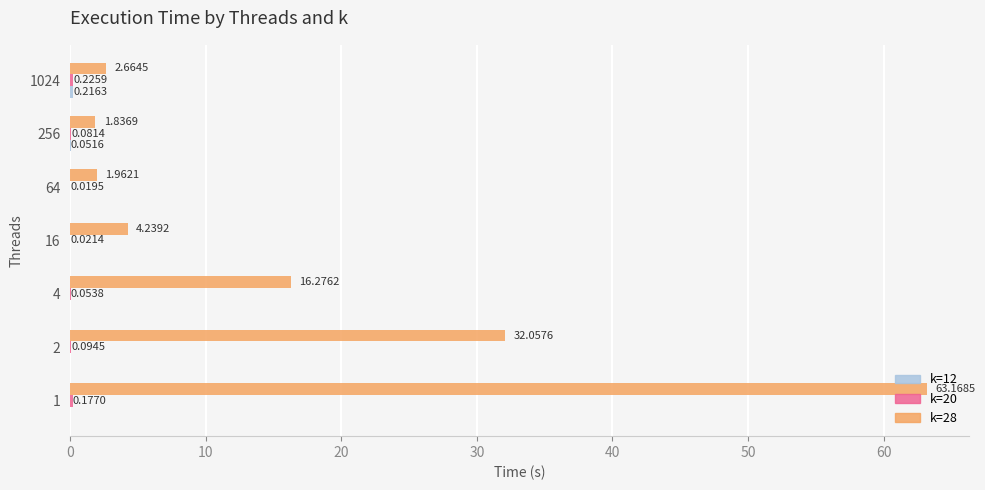

Between 16 and 64, which series saw the biggest shift?

k=28